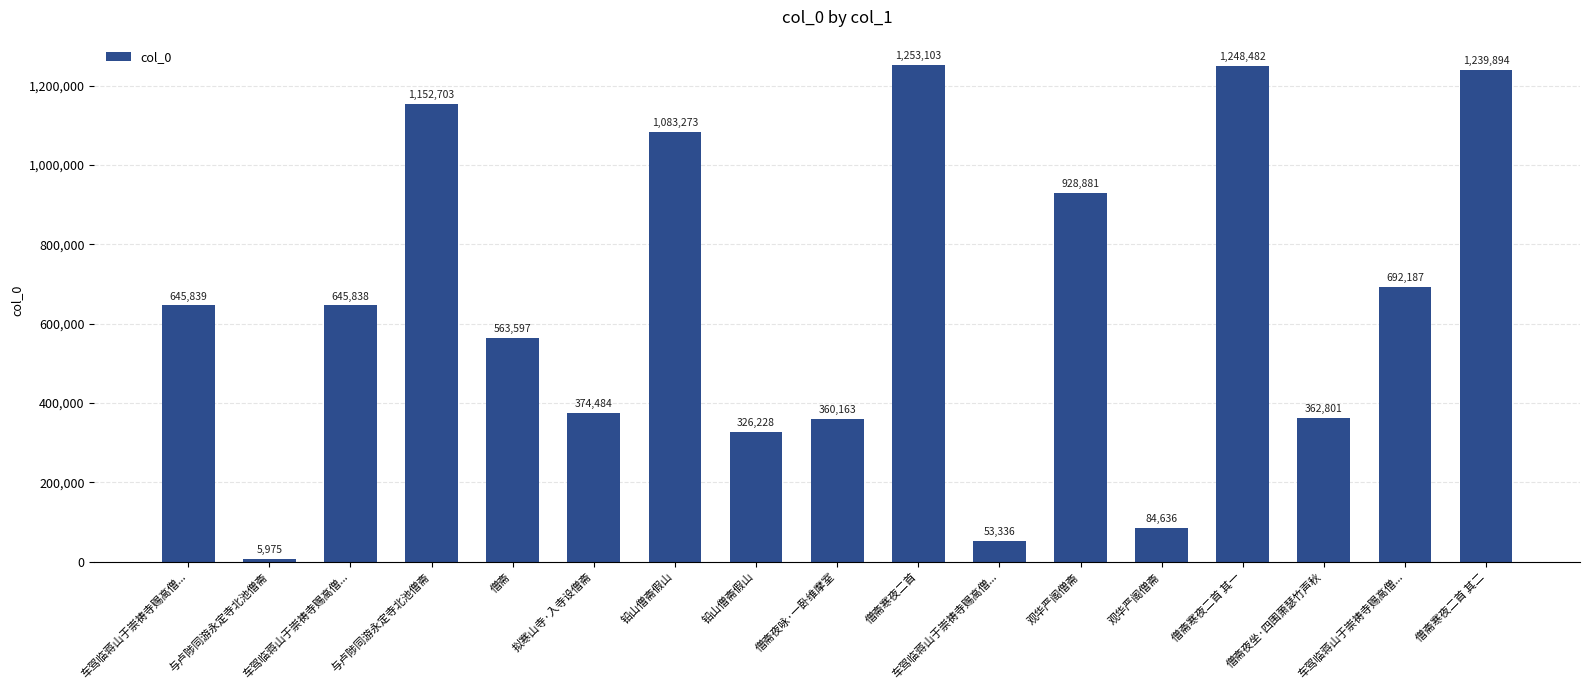

What is the label of the 2nd bar from the left?

与卢陟同游永定寺北池僧斋